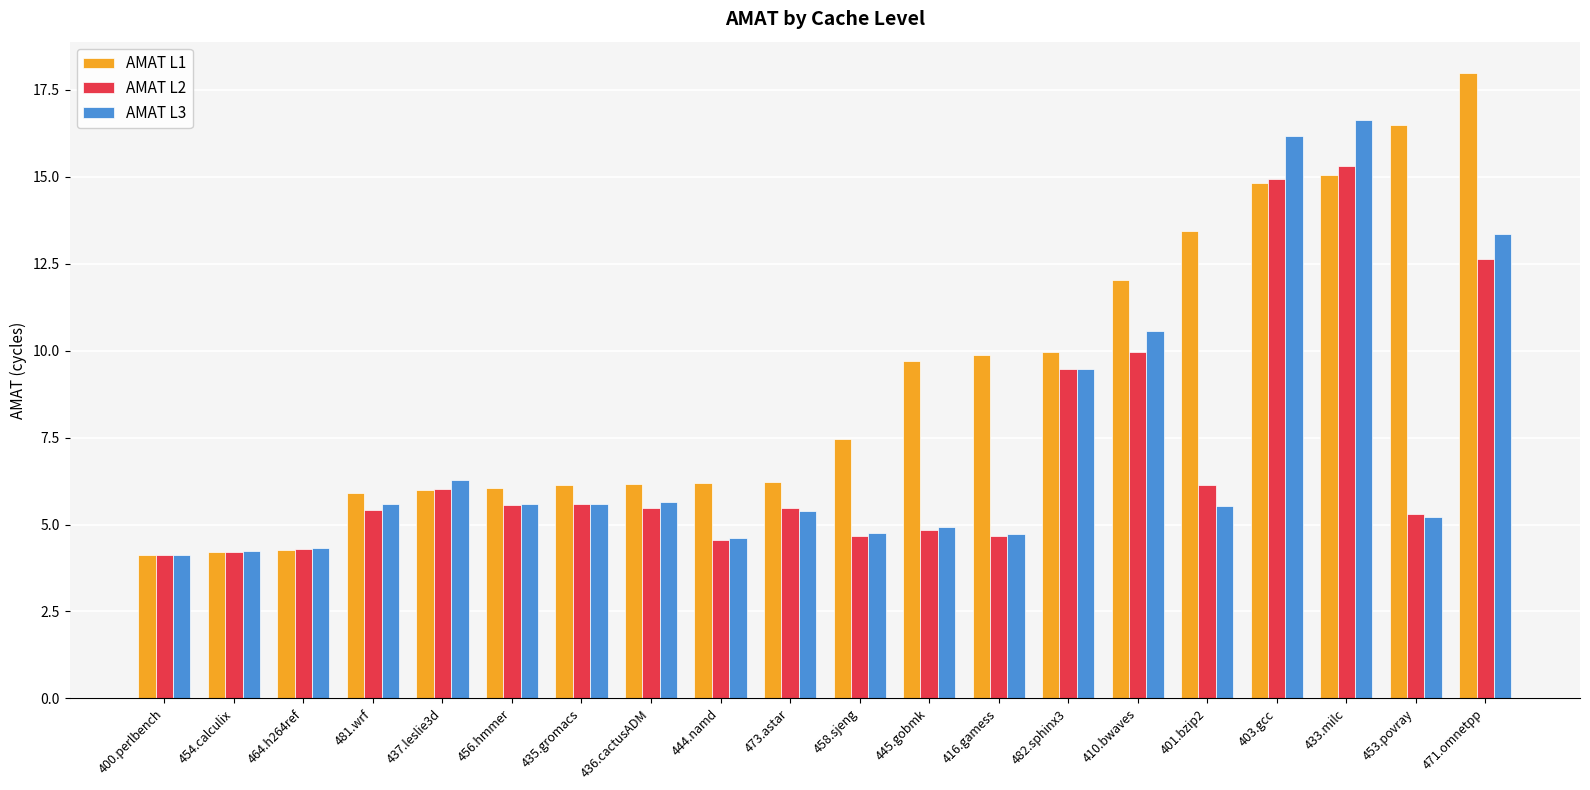

What is the lowest value of the AMAT L2 series?

4.1